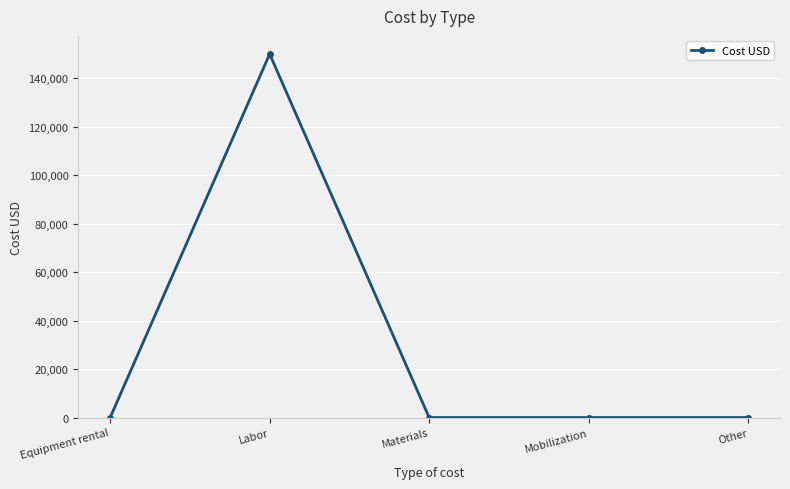

True or false: there are more than 2 points higher than both neighbors.

False